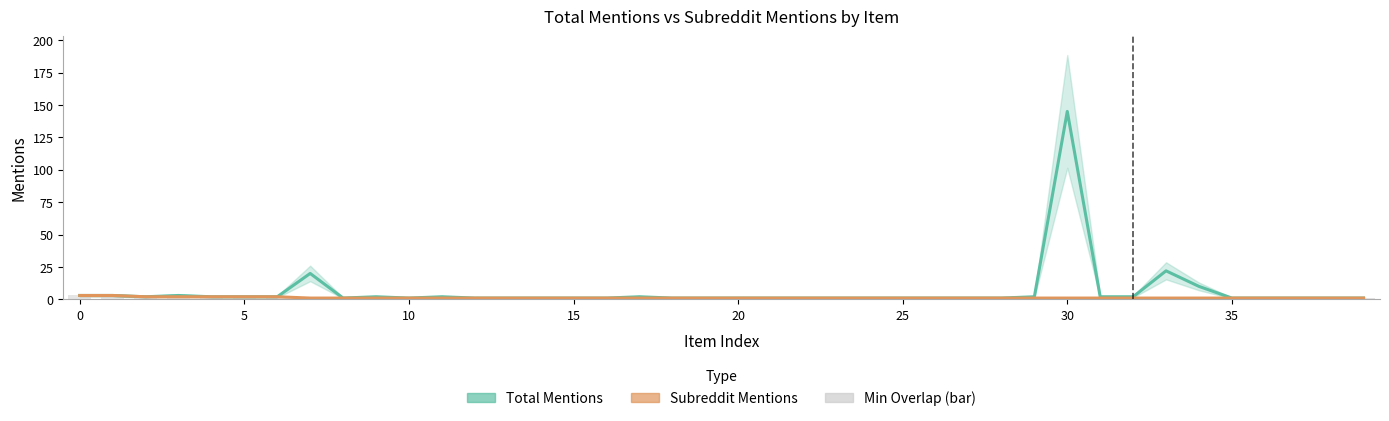

Reading right to left, extract all data points from this chart.

Total Mentions: 1	1	1	1	1	10	22	2	2	145	2	1	1	1	1	1	1	1	1	1	1	1	2	1	1	1	1	1	2	1	2	1	20	2	2	2	3	2	3	3
Subreddit Mentions: 1	1	1	1	1	1	1	1	1	1	1	1	1	1	1	1	1	1	1	1	1	1	1	1	1	1	1	1	1	1	1	1	1	2	2	2	2	2	3	3
Min (bar): 1	1	1	1	1	1	1	1	1	1	1	1	1	1	1	1	1	1	1	1	1	1	1	1	1	1	1	1	1	1	1	1	1	2	2	2	2	2	3	3